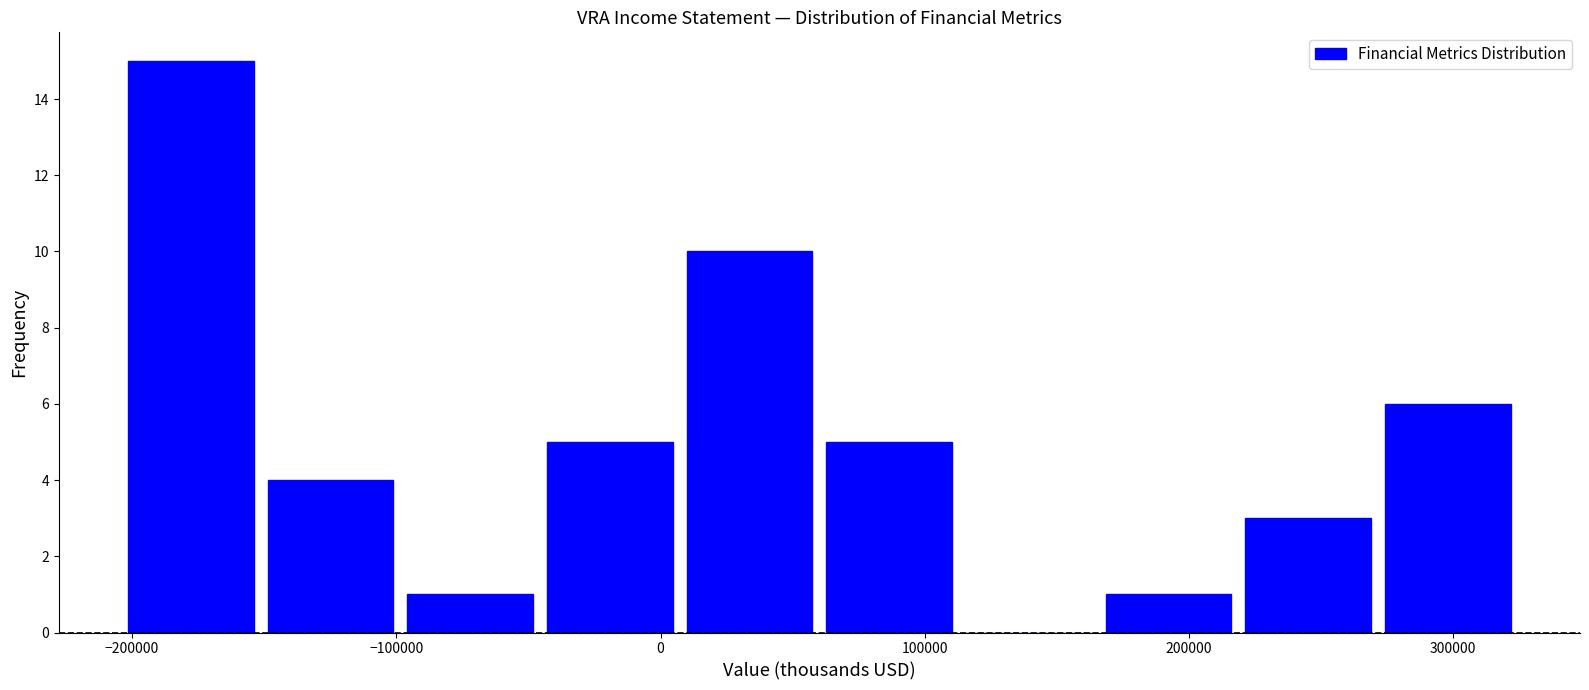

Over which range of the x-axis is the bar tallest?

-200000 to -150000